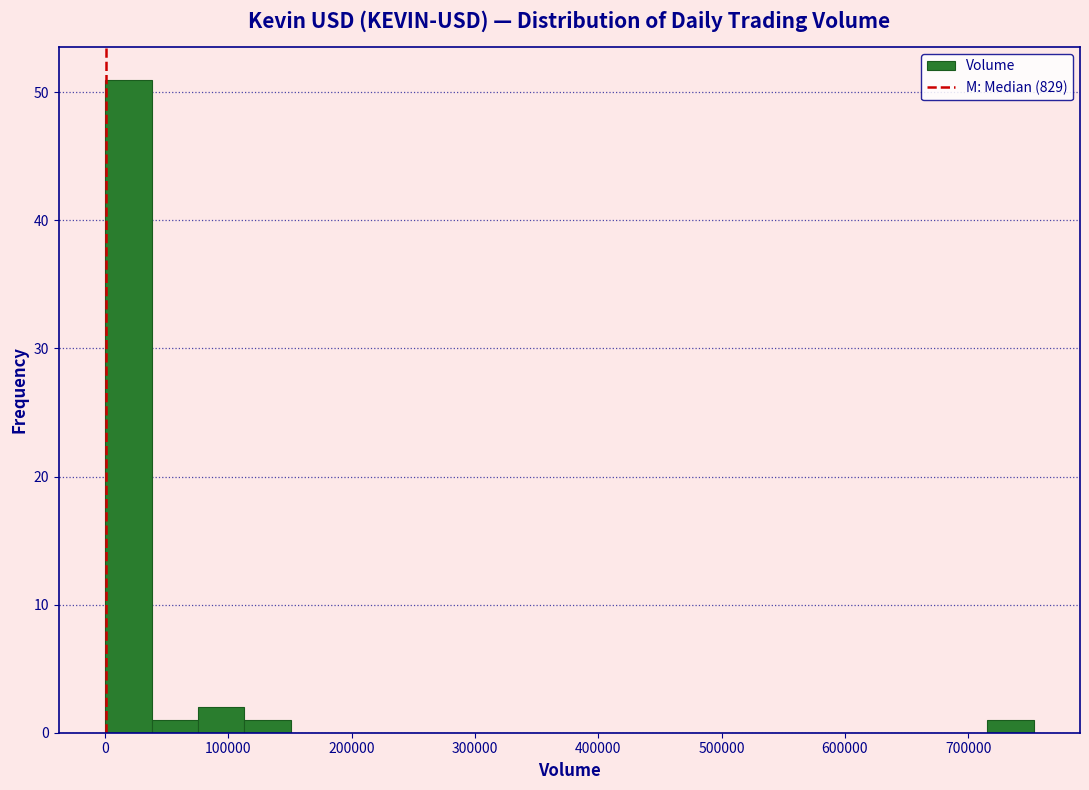

Read against the x-axis, roughly where is the centre of the tallest bar?

20000